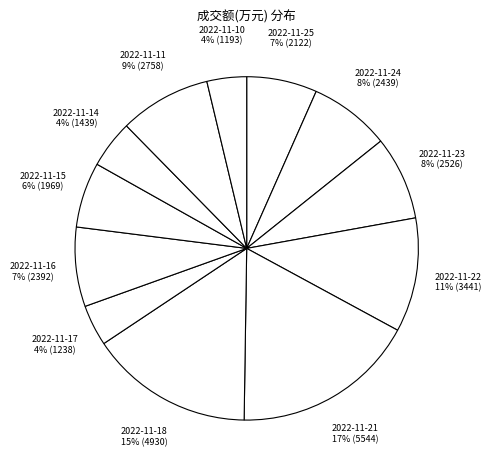

Does 2022-11-25 account for over 50% of the chart?

No